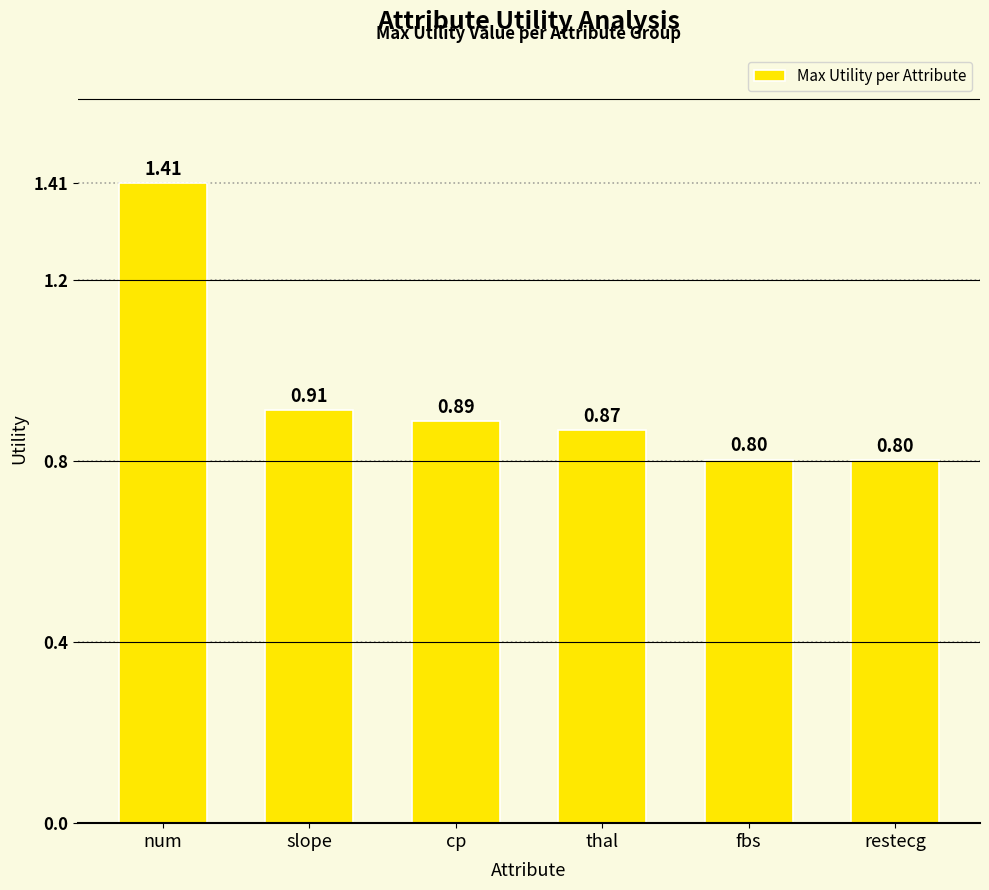

What is the label of the 2nd bar from the right?

fbs